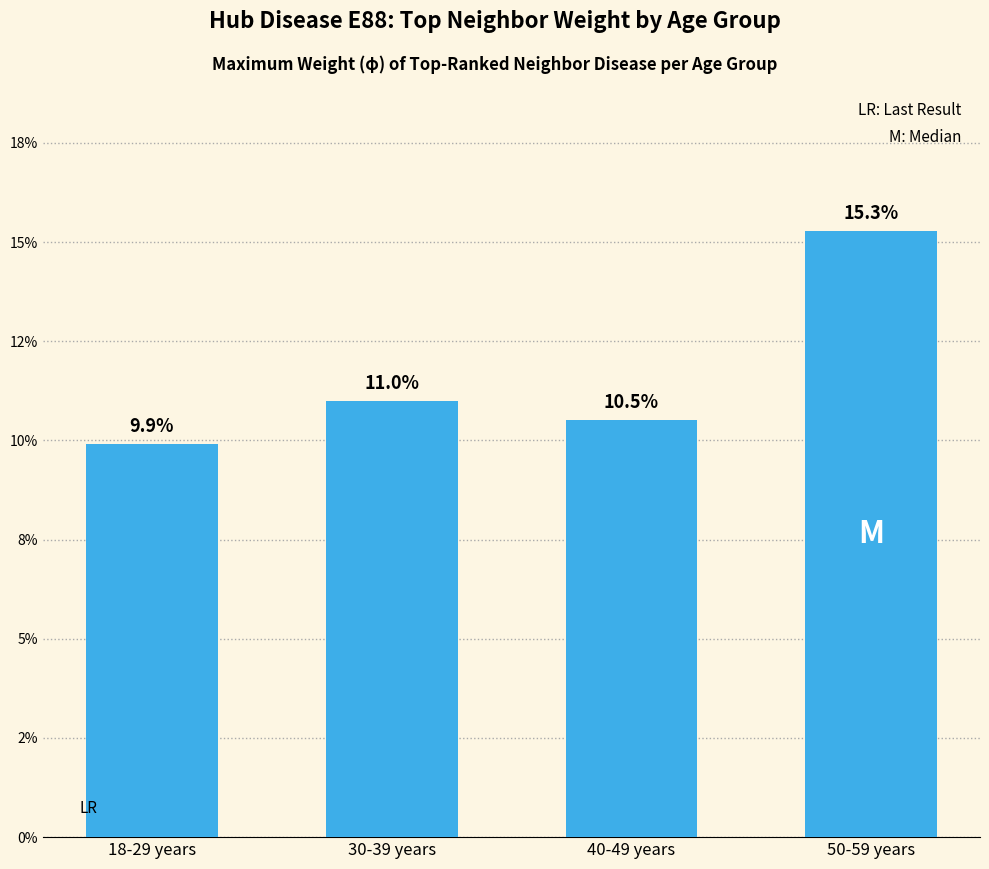

The chart shows a value of 0.1 at 40-49 years. True or false?

False